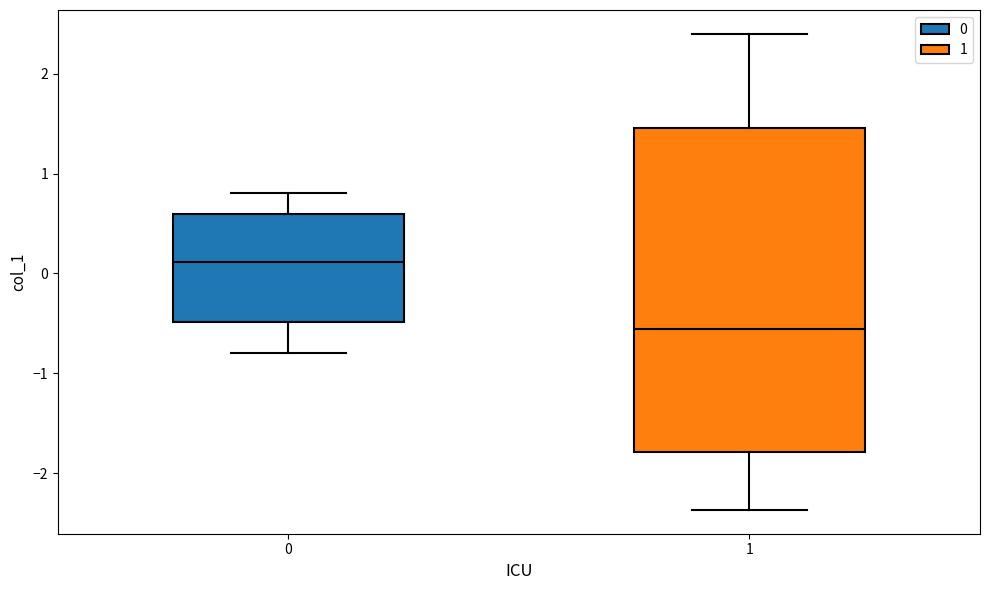

Reading left to right, transcribe this box plot: for each box, give where its median line is, the range the box spans, and where its two whiskers end, as read against the y-axis. The values are not printed on the chart, so give them approximately, as read against the axis.

0: median 0.1, box -0.5 to 0.6, whiskers -0.8 to 0.8
1: median -0.6, box -1.8 to 1.5, whiskers -2.4 to 2.4